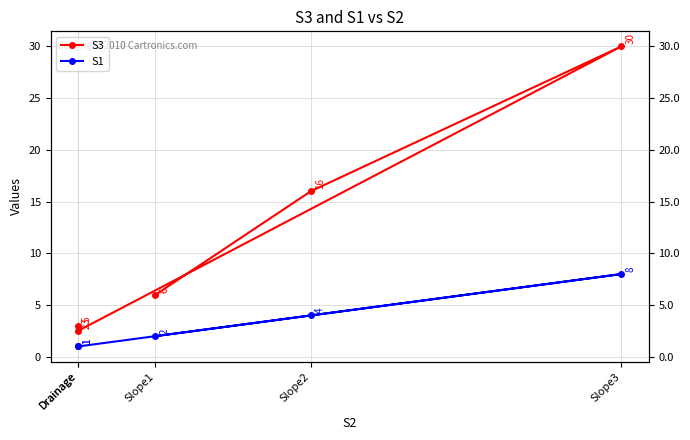

At which category does S1 reach its first local peak?

Slope3